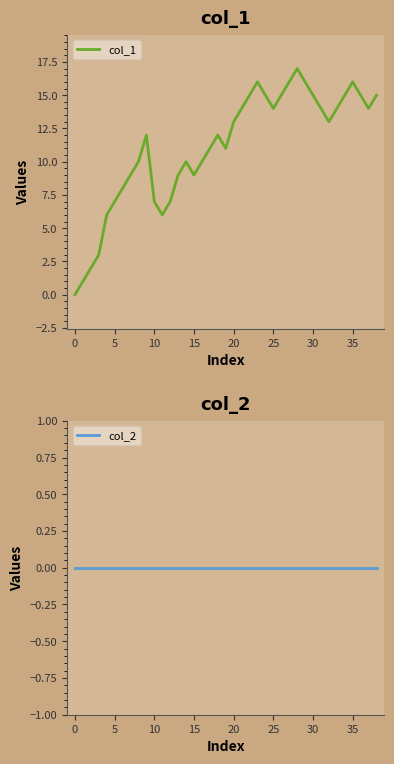

What are all the series names shown in the legend?

col_1, col_2